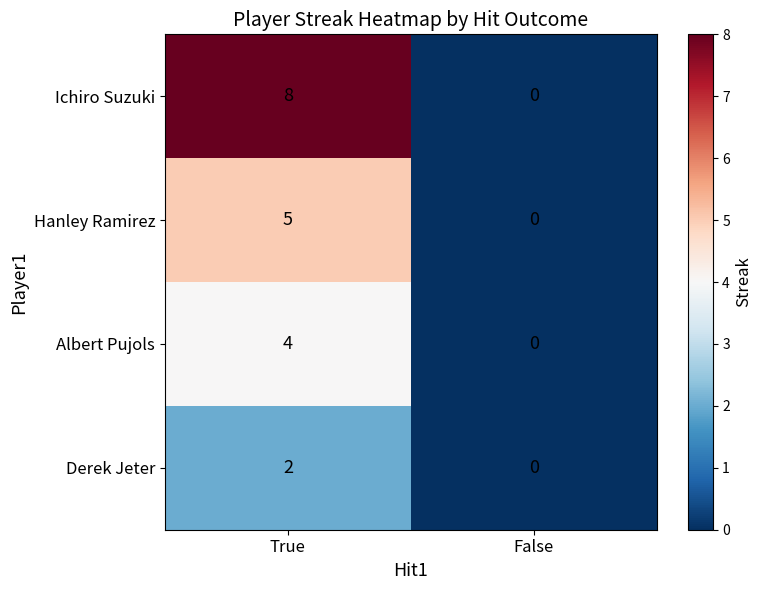

Rank the series at True from highest to lowest value.

Ichiro Suzuki, Hanley Ramirez, Albert Pujols, Derek Jeter